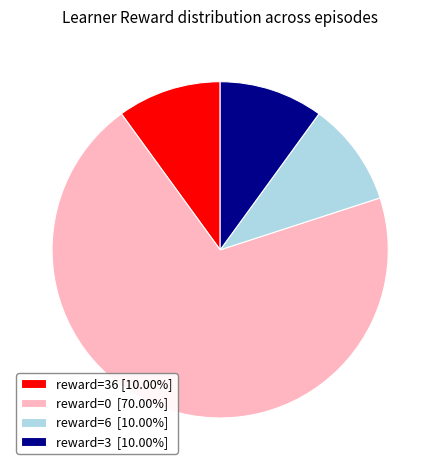

How many segments does this pie chart have?

4